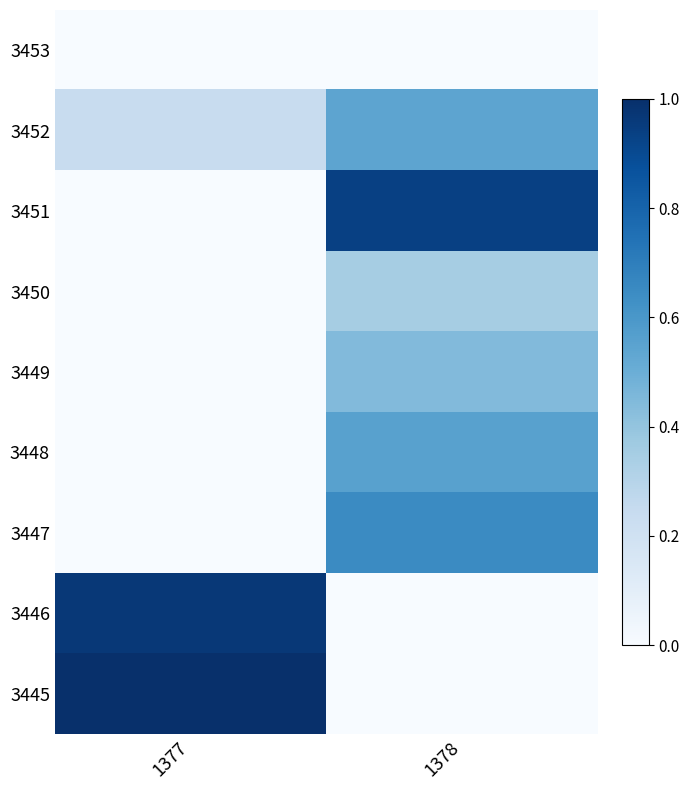

Rank the series by their maximum value, from highest to lowest.

3445, 3446, 3451, 3447, 3448, 3452, 3449, 3450, 3453